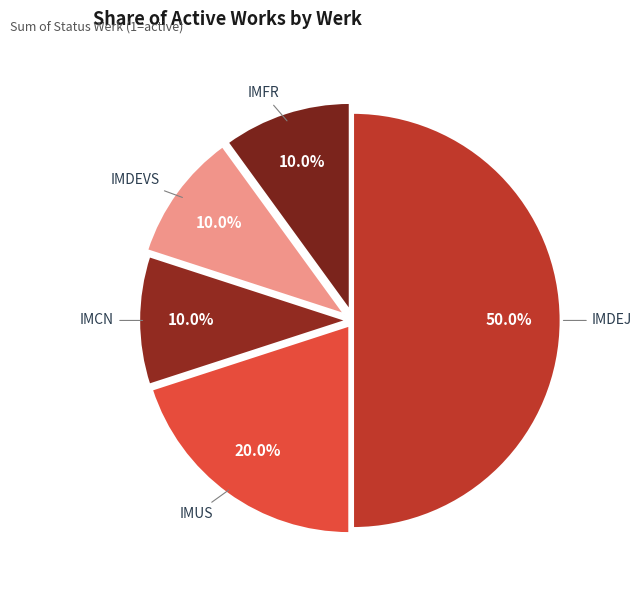

What percentage is NOT represented by IMCN?

90.0%